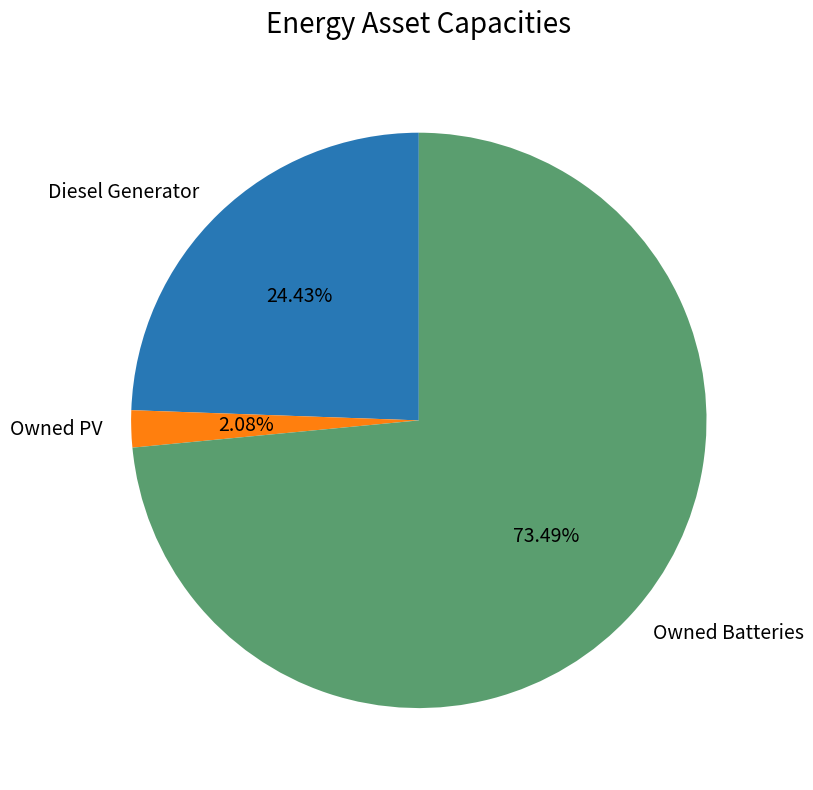

What percentage is the Owned PV slice, to the nearest percent?

2%